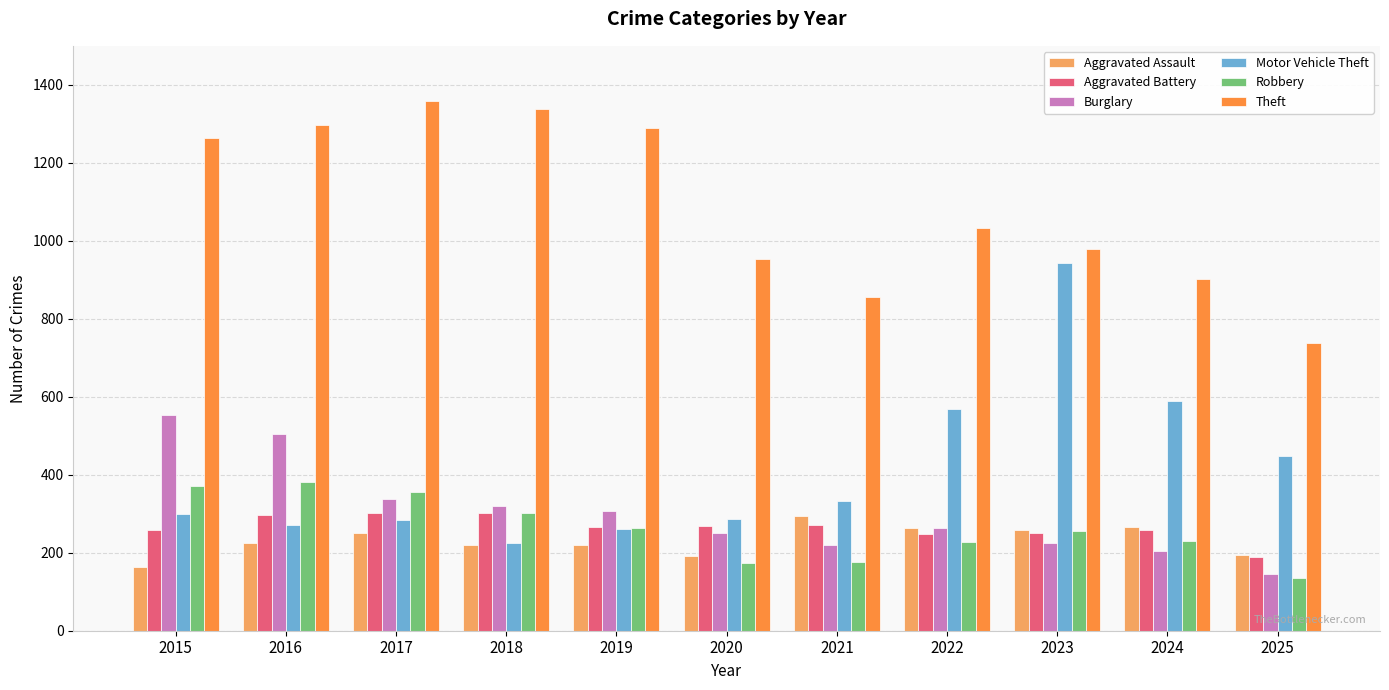

What is the spread (max minus min) of values at 2016?

1072